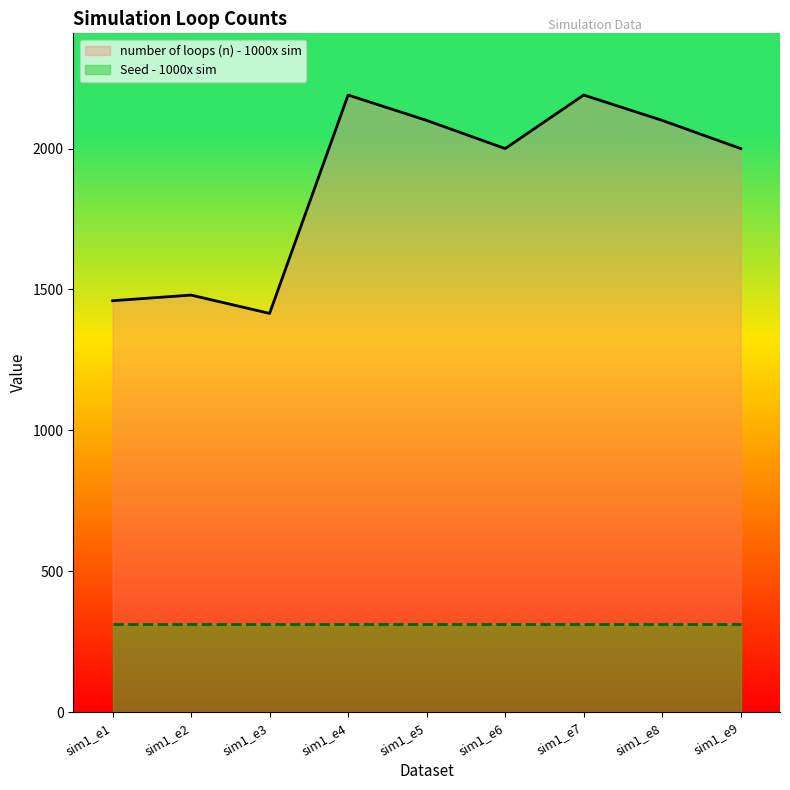

At how many categories does at least one series exceed 1306?

9